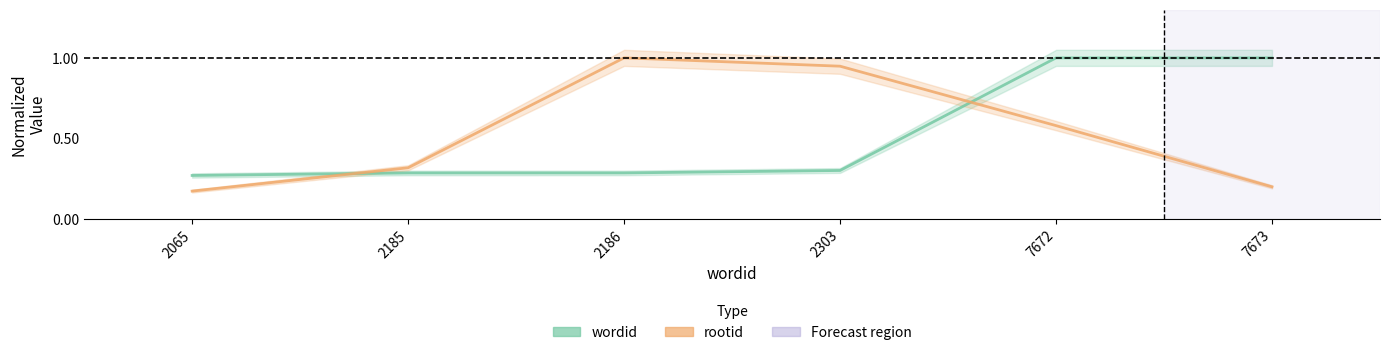

How many intersections are there between wordid and rootid?

2